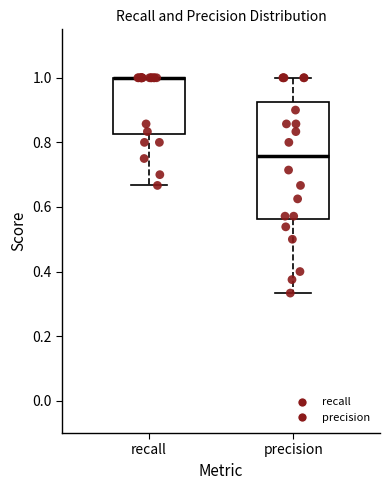

Where is the upper edge of the box for precision on the y-axis? The values are not printed on the chart, so give them approximately, as read against the axis.

0.92